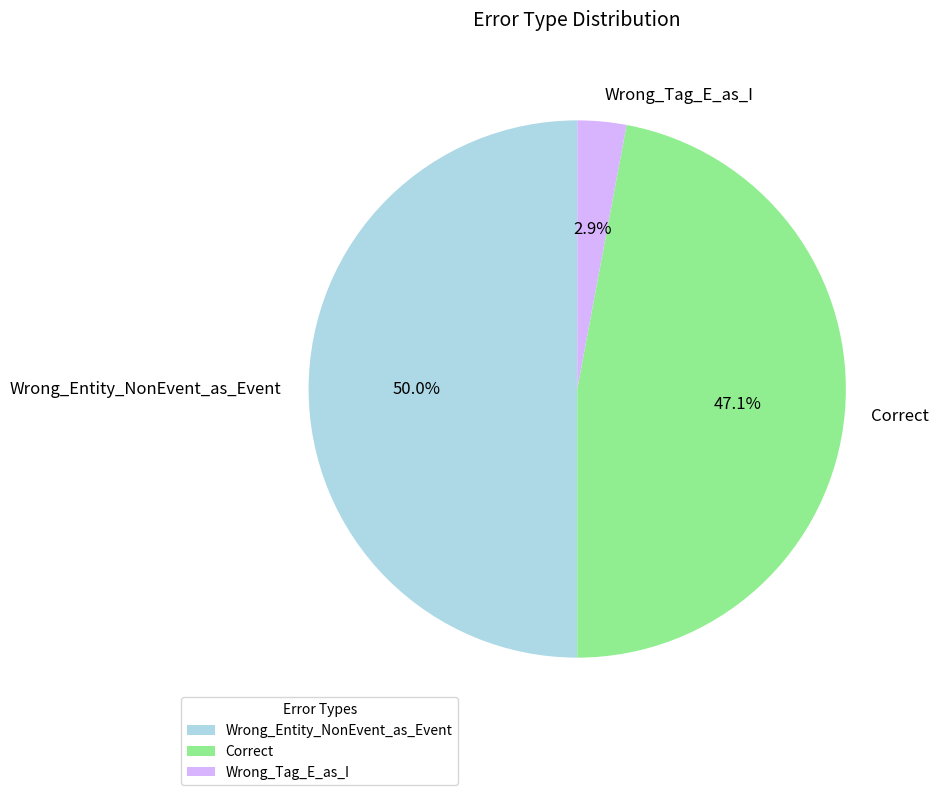

How many slices are in this pie chart?

3